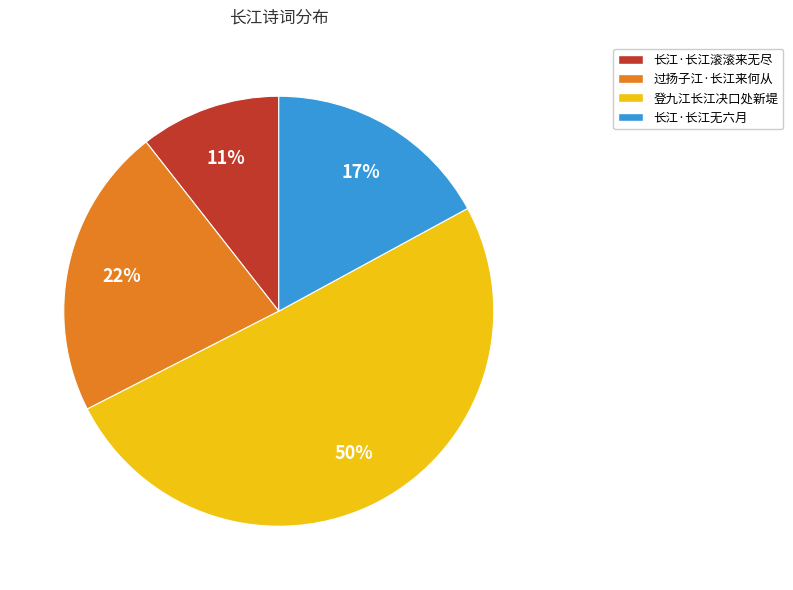

Combined, do 登九江长江决口处新堤 and 长江·长江无六月 account for over 50%?

Yes